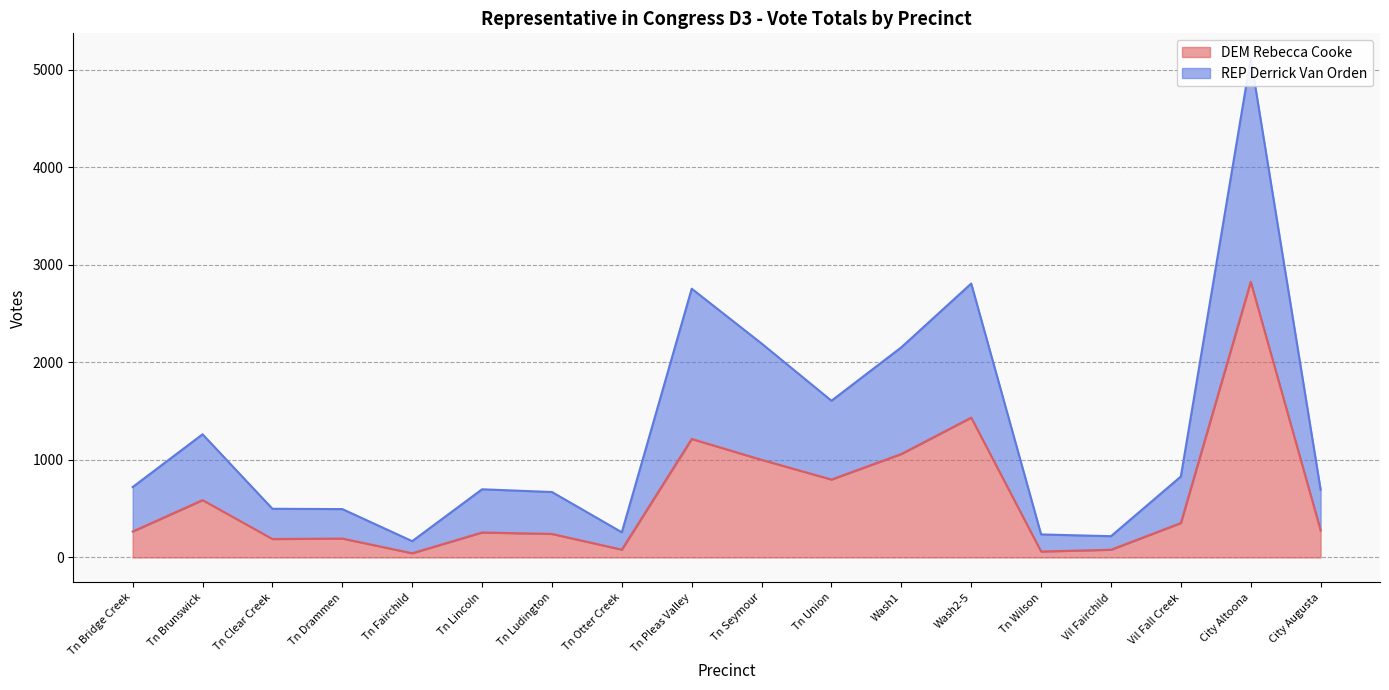

Rank the series by their maximum value, from lowest to highest.

DEM Rebecca Cooke, REP Derrick Van Orden